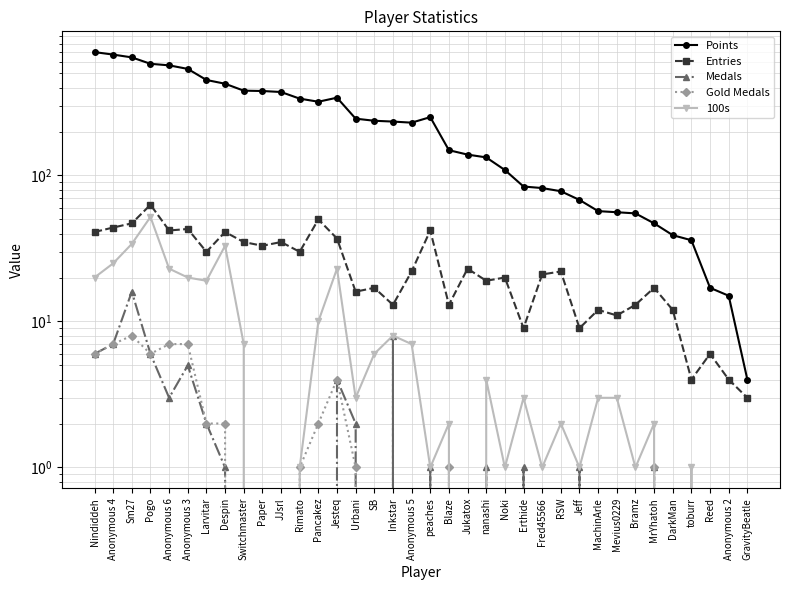

At which category does Medals reach its first local valley?

Anonymous 6